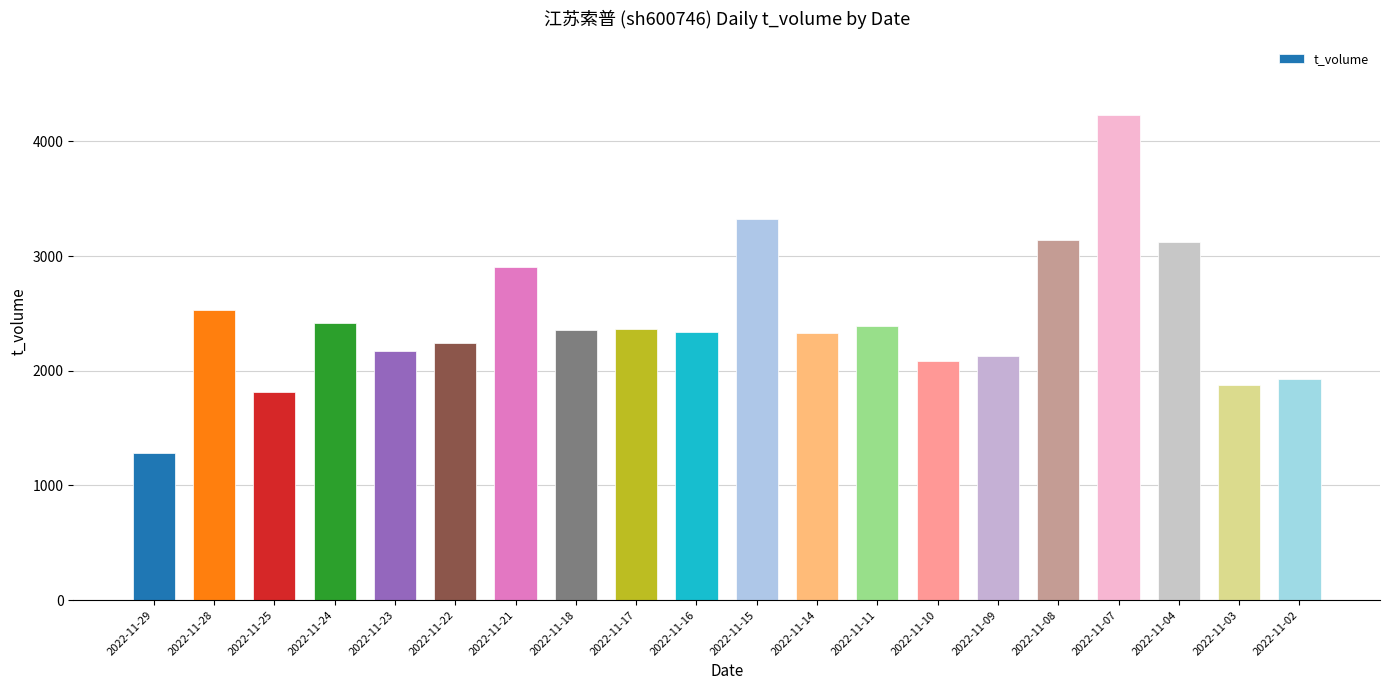

What is the change in value from 2022-11-10 to 2022-11-04?

+1033